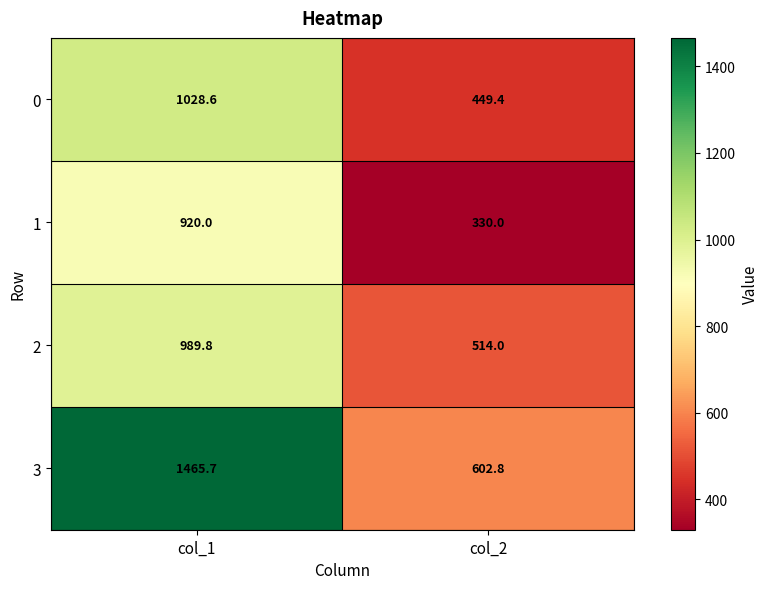

What is the spread (max minus min) of values at col_2?

272.8